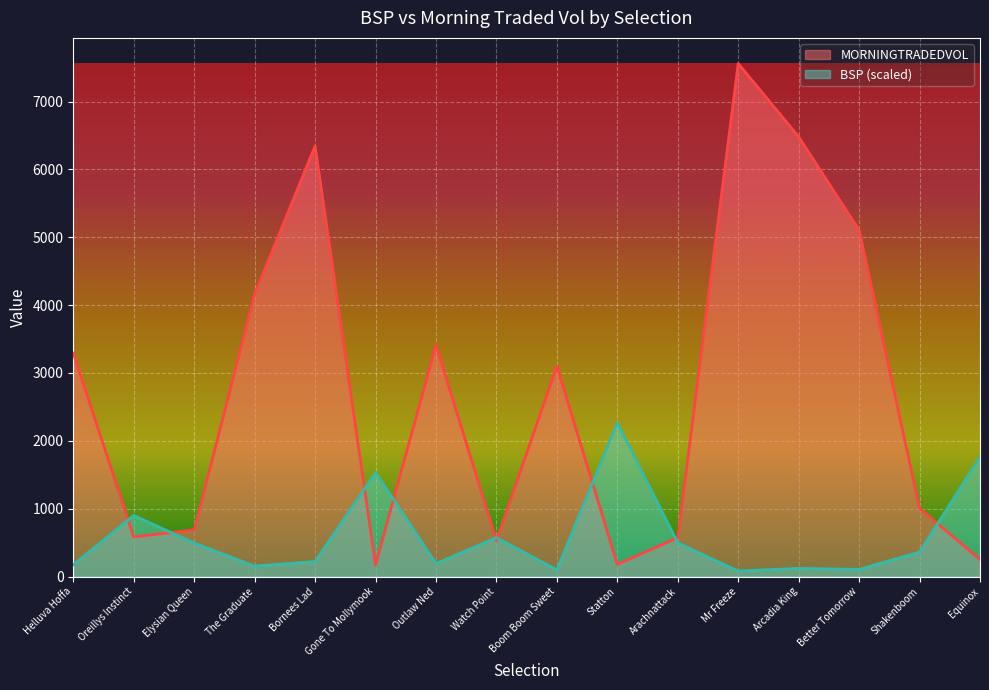

Which category has the lowest value in the MORNINGTRADEDVOL series?

Gone To Mollymook